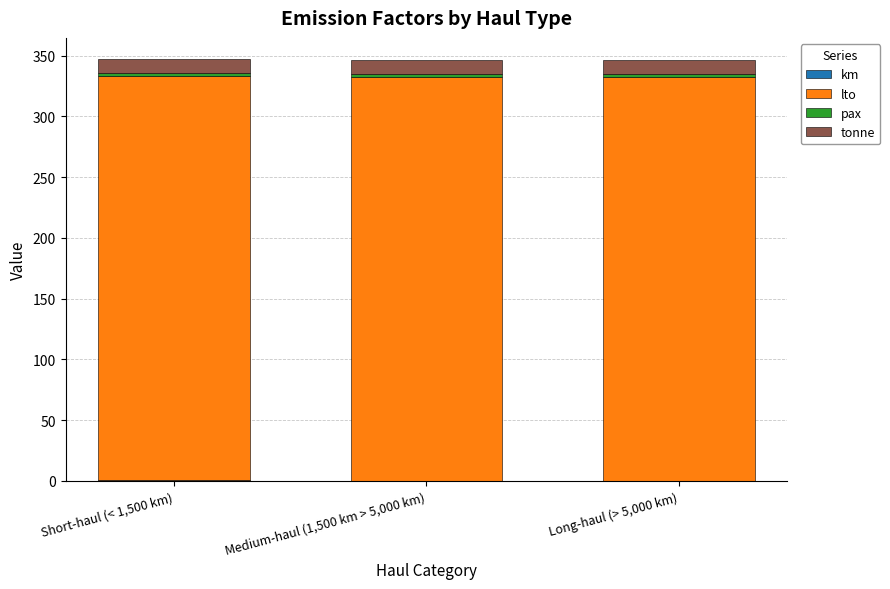

True or false: tonne has a value of 5.5 at Medium-haul (1,500 km > 5,000 km).

False